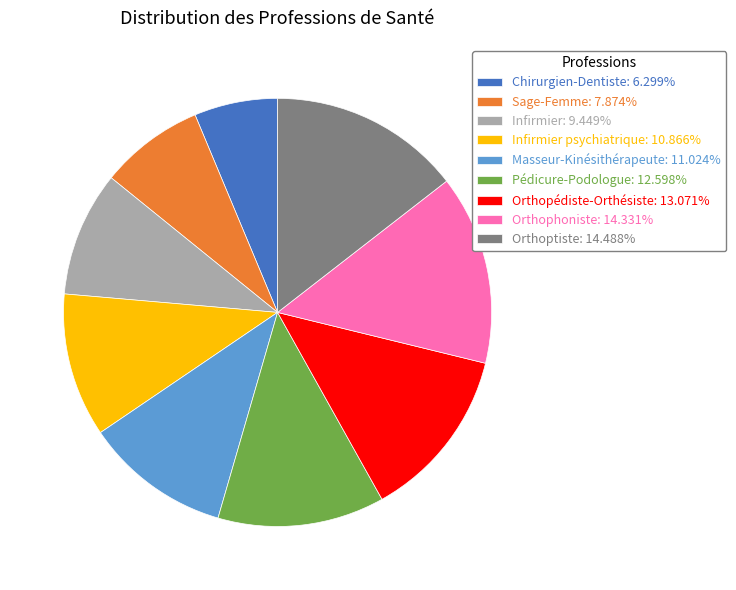

Is Infirmier: 9.449% the majority of the pie?

No